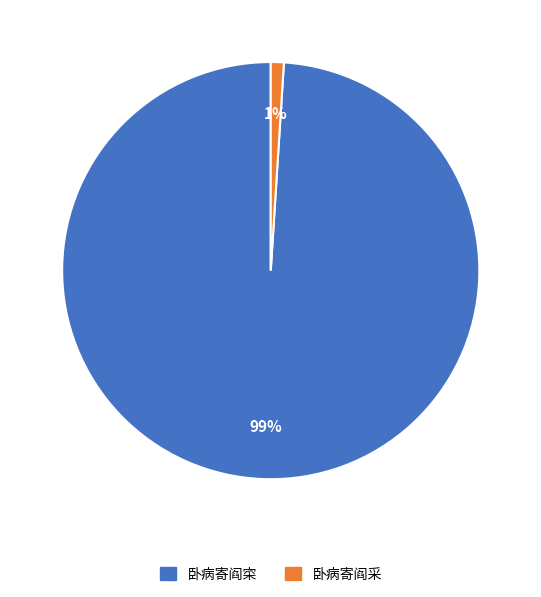

True or false: 卧病寄阎寀 accounts for 99% of the total.

True